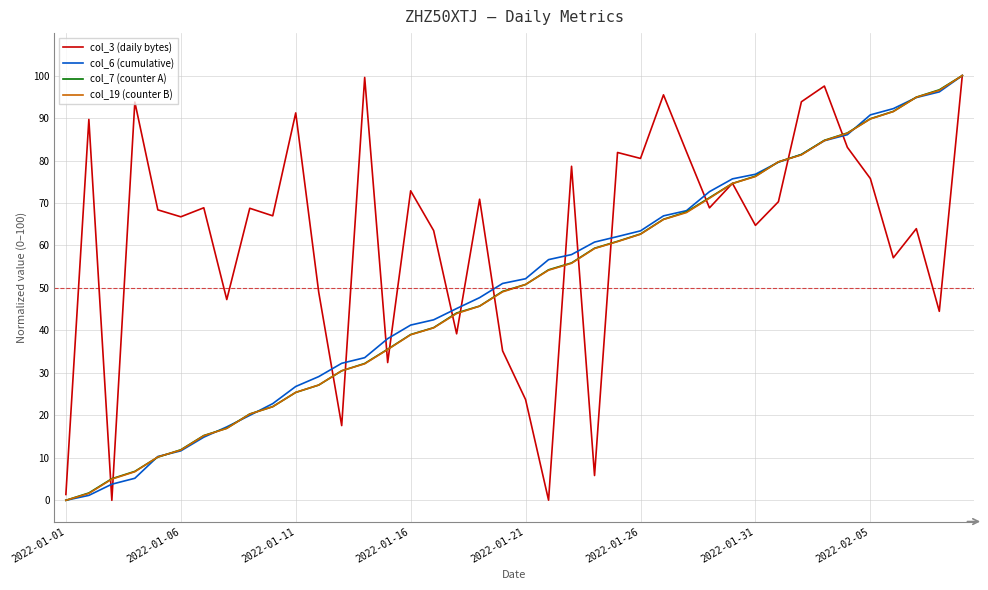

Does the chart have visible grid lines?

Yes